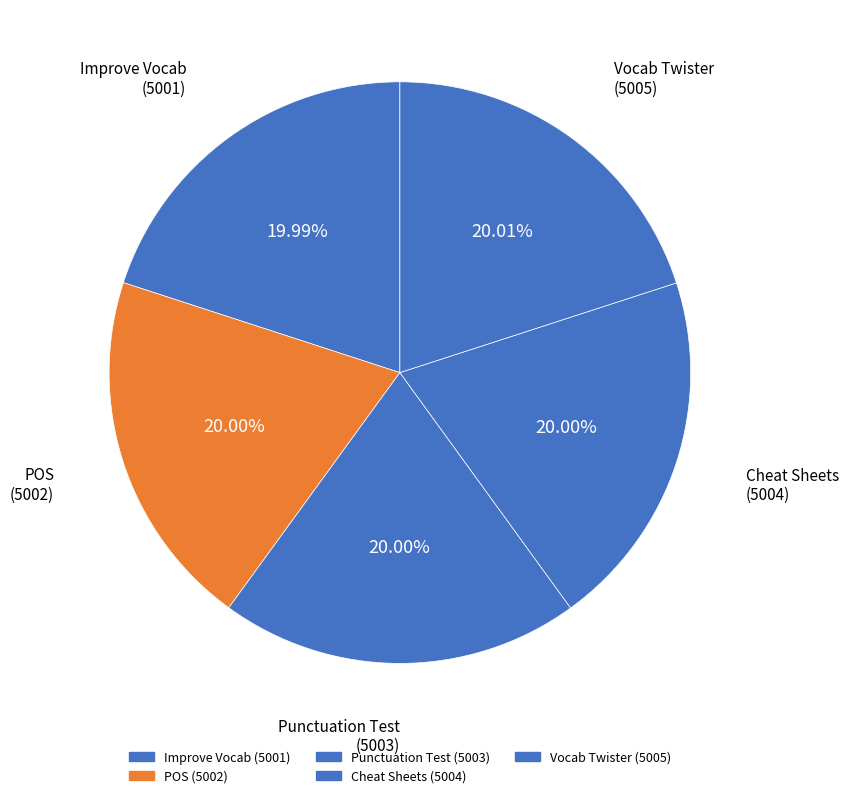

Approximately how many times larger is the value at POS compared to Improve Vocab?

1.0